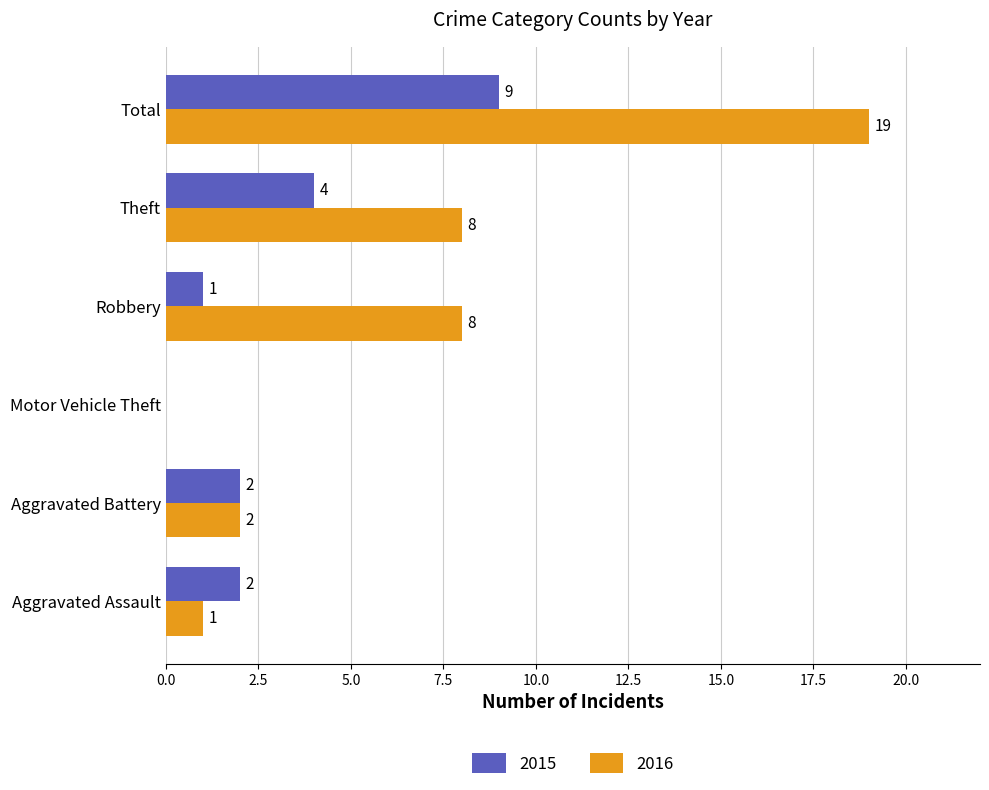

How many 2015 values are between 1 and 4?

4